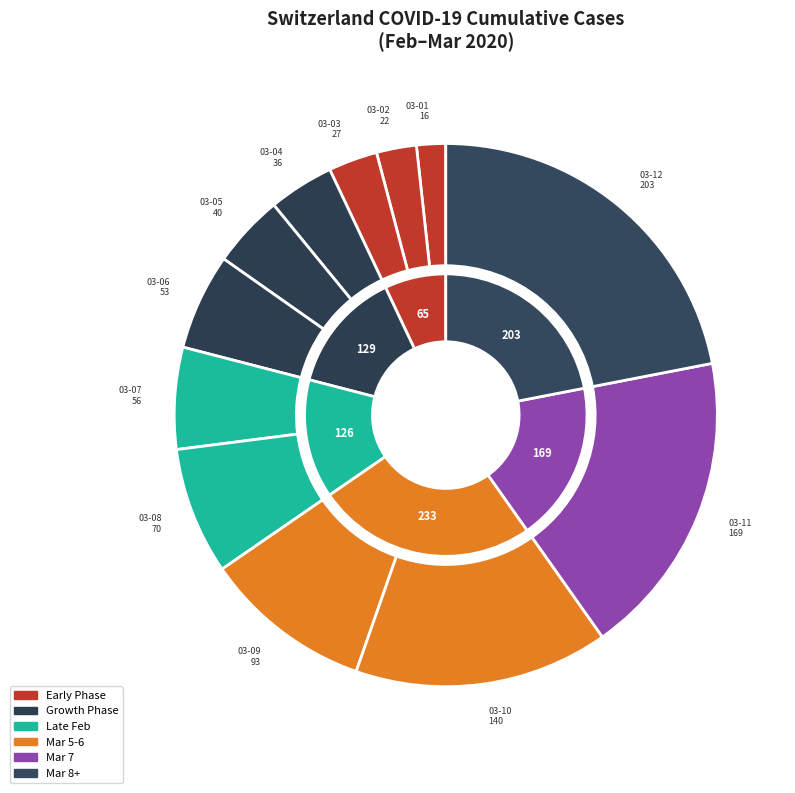

To the nearest percent, what is the combined percentage of 2020-03-04 and 2020-03-07?

10%